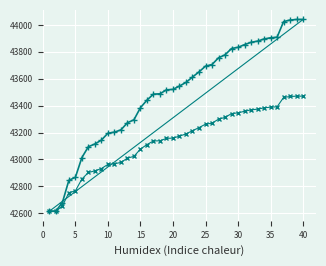

What is the smallest value displayed?

42615.0